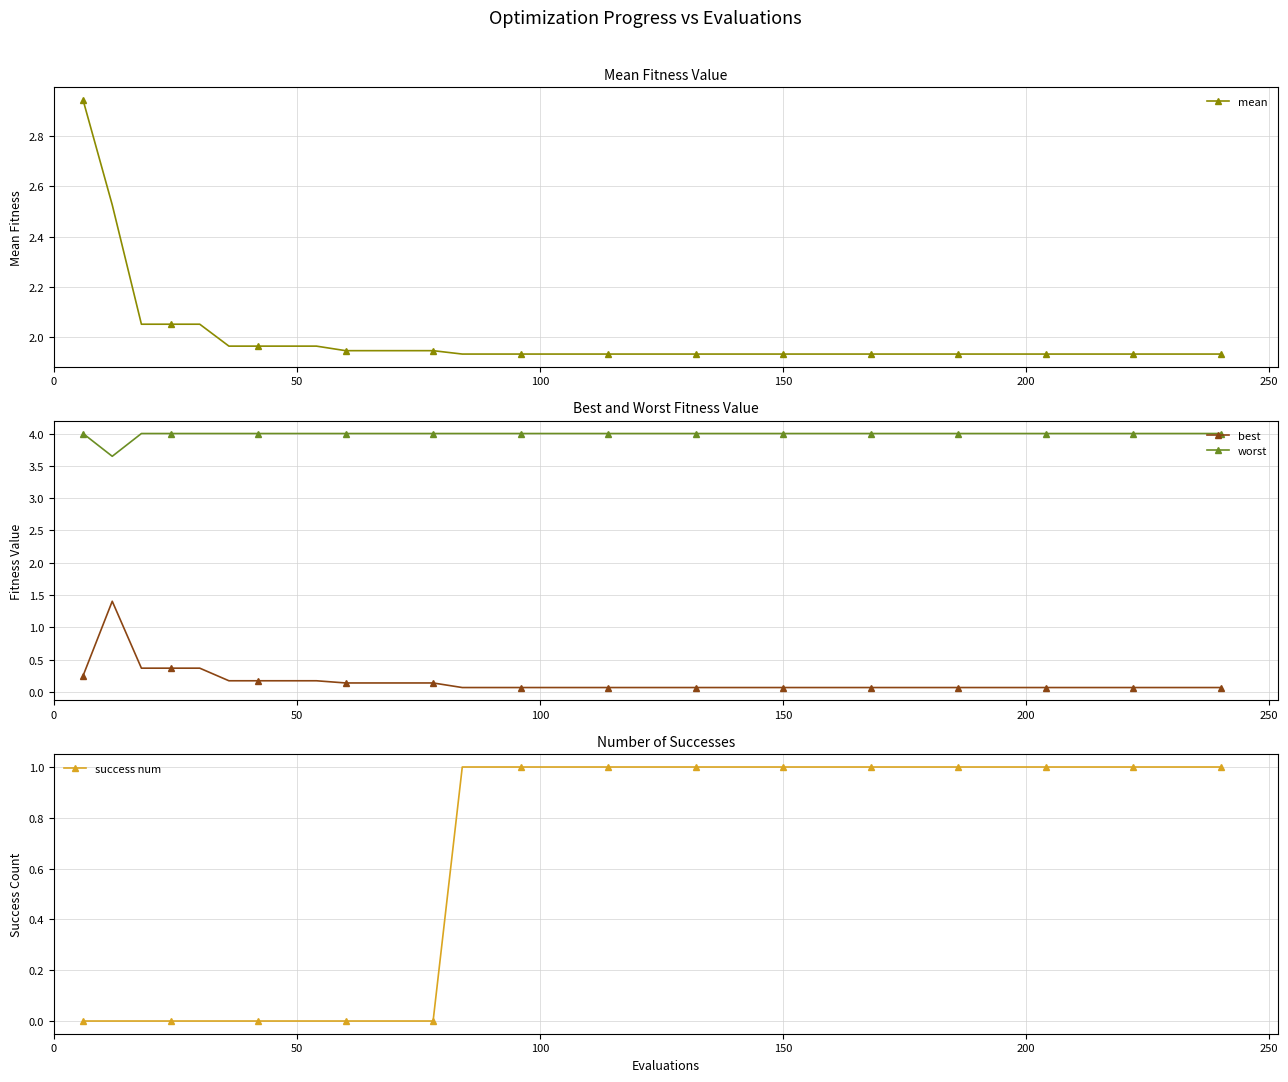

True or false: mean and best intersect in this chart.

False